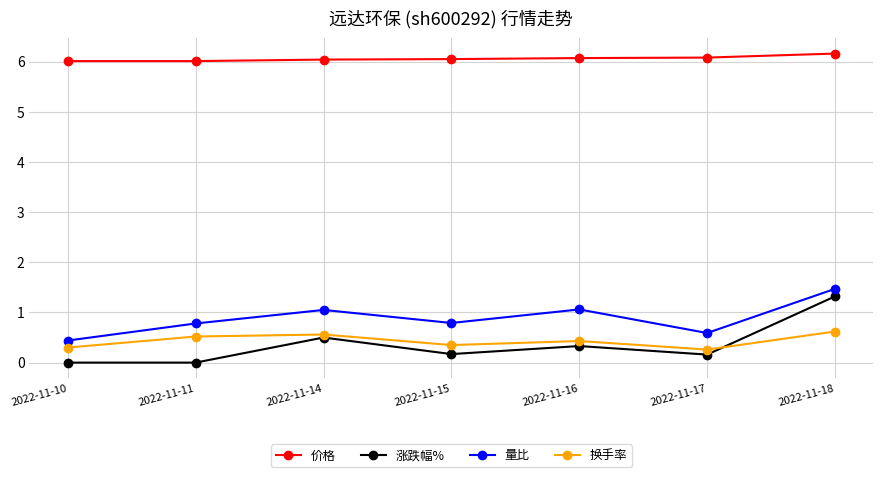

List the series in order of their peak value, highest first.

价格, 量比, 涨跌幅%, 换手率